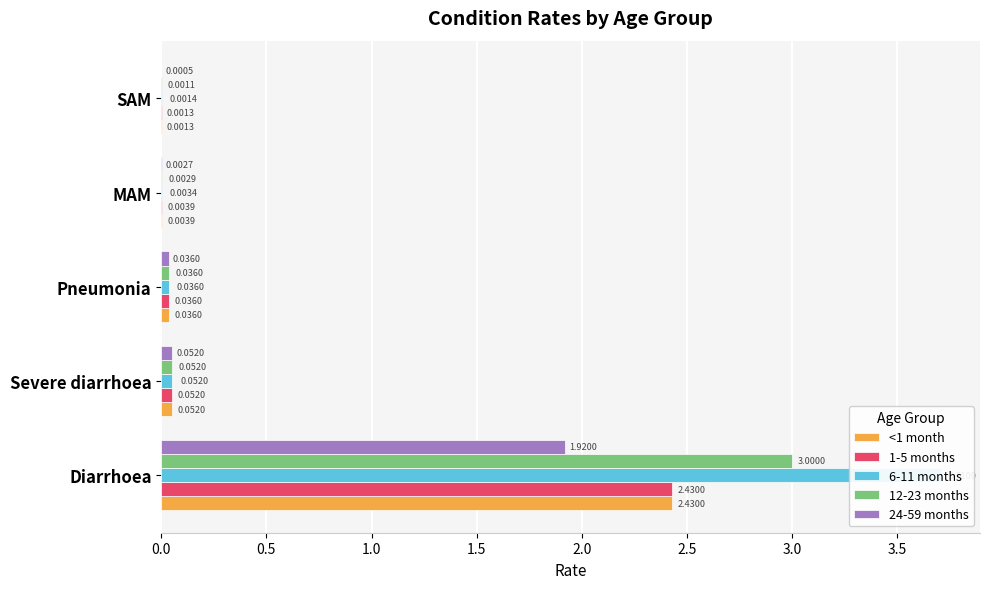

Which series has the largest total across all categories?

6-11 months